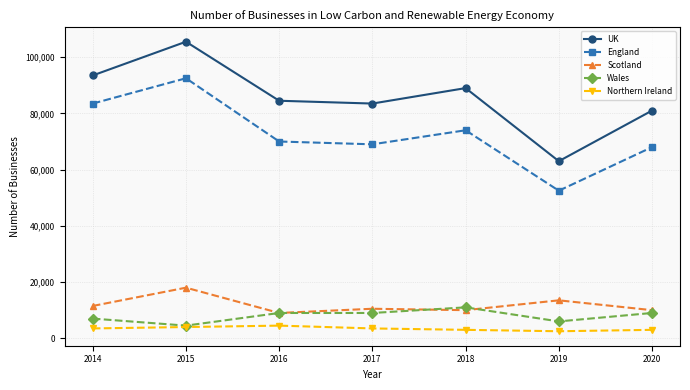

How many interior local peaks does the England series have?

2